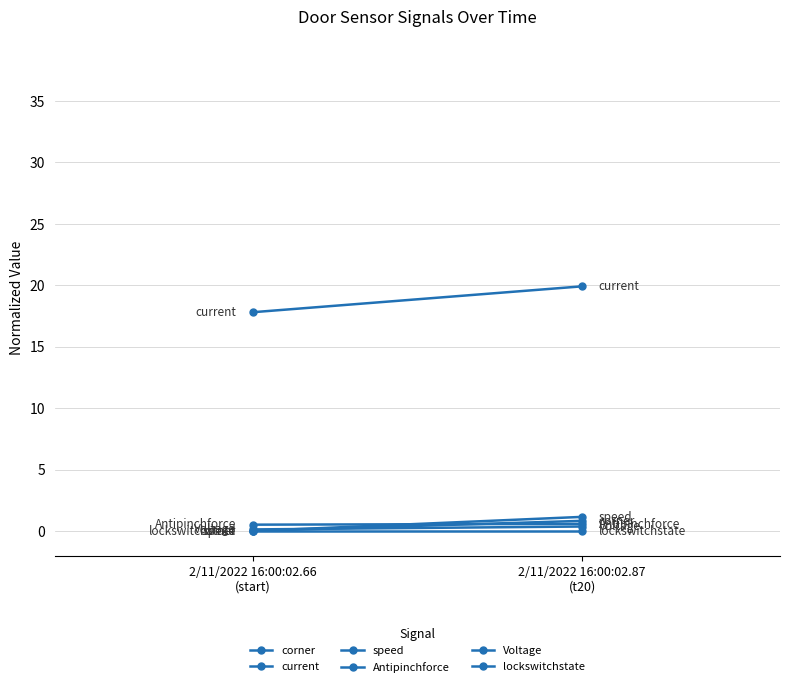

Which category has the highest value in the current series?

2/11/2022 16:00:02.87
(t20)